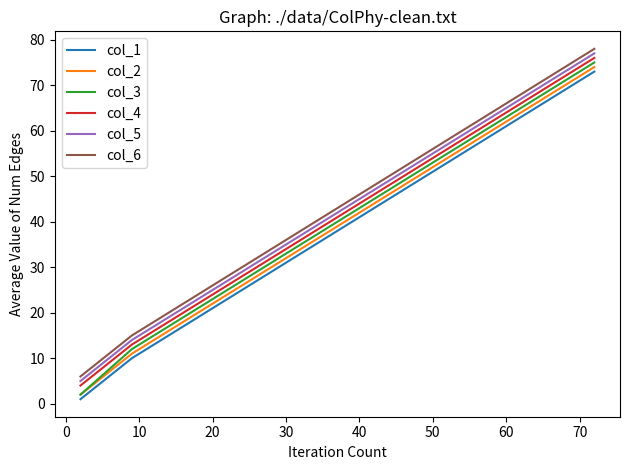

Rank the series by their average value, from highest to lowest.

col_6, col_5, col_4, col_3, col_2, col_1